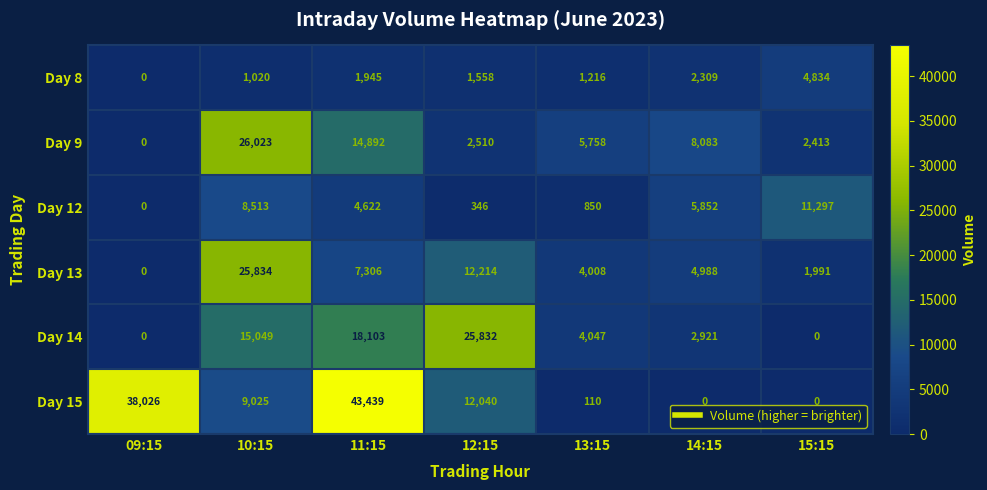

True or false: Day 12 has a value of 221 at 12:15.

False